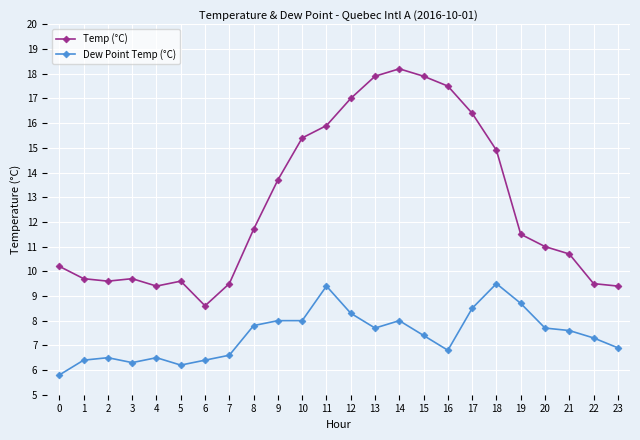

True or false: Dew Point Temp (°C) has more than 0 points higher than both neighbors.

True